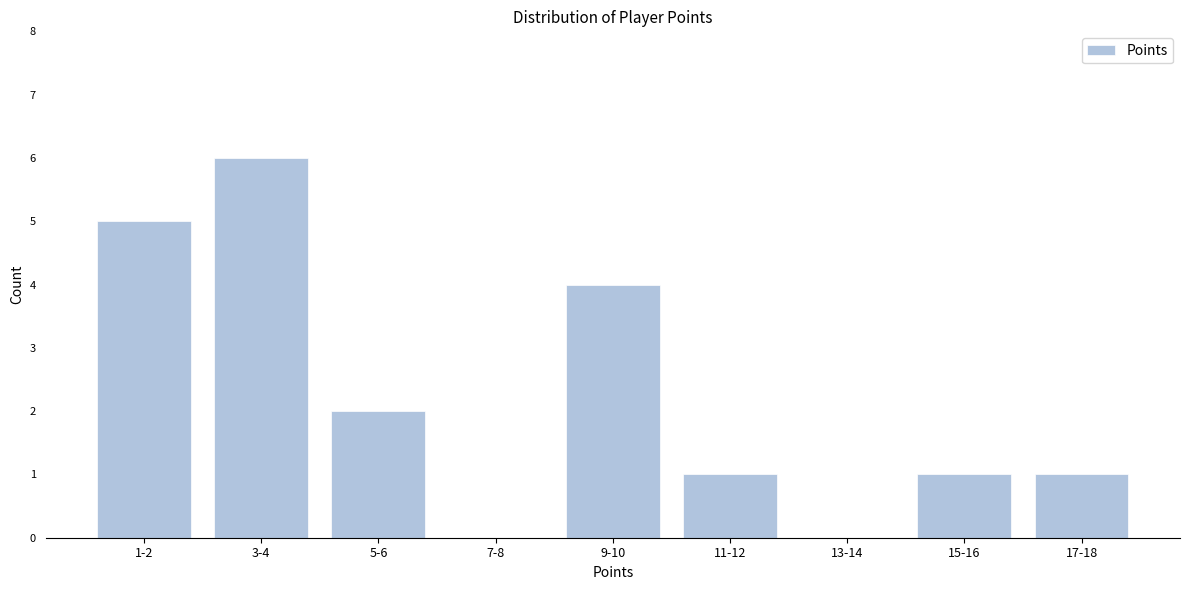

Reading left to right, list all the values displayed in this chart.

1-2=5	3-4=6	5-6=2	7-8=0	9-10=4	11-12=1	13-14=0	15-16=1	17-18=1